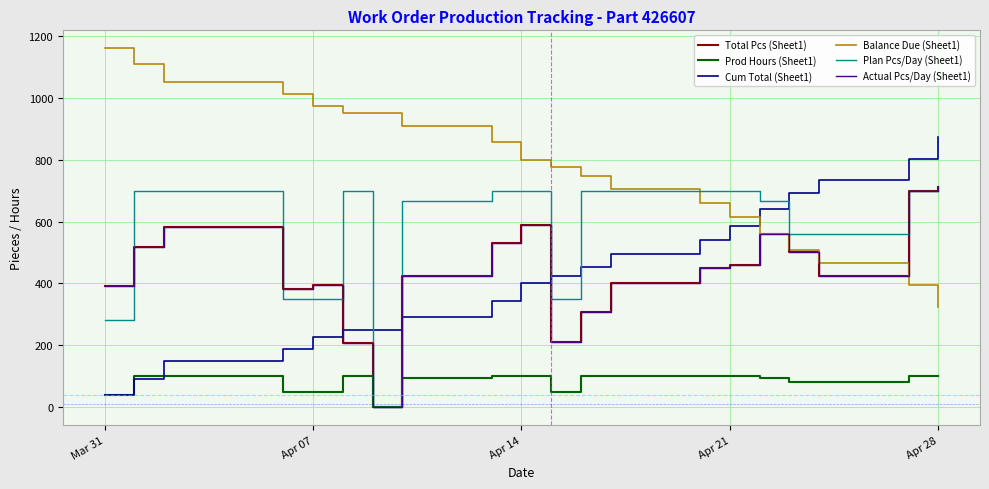

Is this an area chart (filled region under the line)?

No